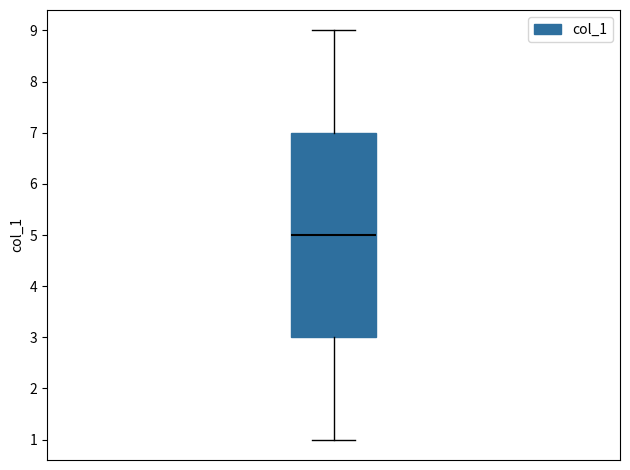

Read this box plot against the y-axis: the position of the median line, the range covered by the box, and the ends of both whiskers. The values are not printed on the chart, so give them approximately, as read against the axis.

median 5, box 3 to 7, whiskers 1 to 9